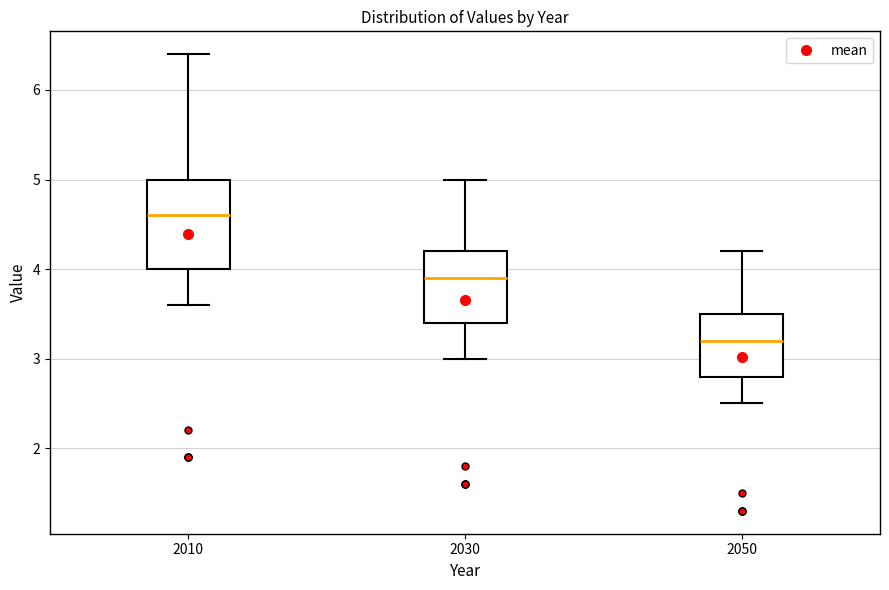

Reading left to right, transcribe this box plot: for each box, give where its median line is, the range the box spans, and where its two whiskers end, as read against the y-axis. The values are not printed on the chart, so give them approximately, as read against the axis.

2010: median 4.6, box 4.0 to 5.0, whiskers 3.6 to 6.4
2030: median 3.9, box 3.4 to 4.2, whiskers 3.0 to 5.0
2050: median 3.2, box 2.8 to 3.5, whiskers 2.5 to 4.2